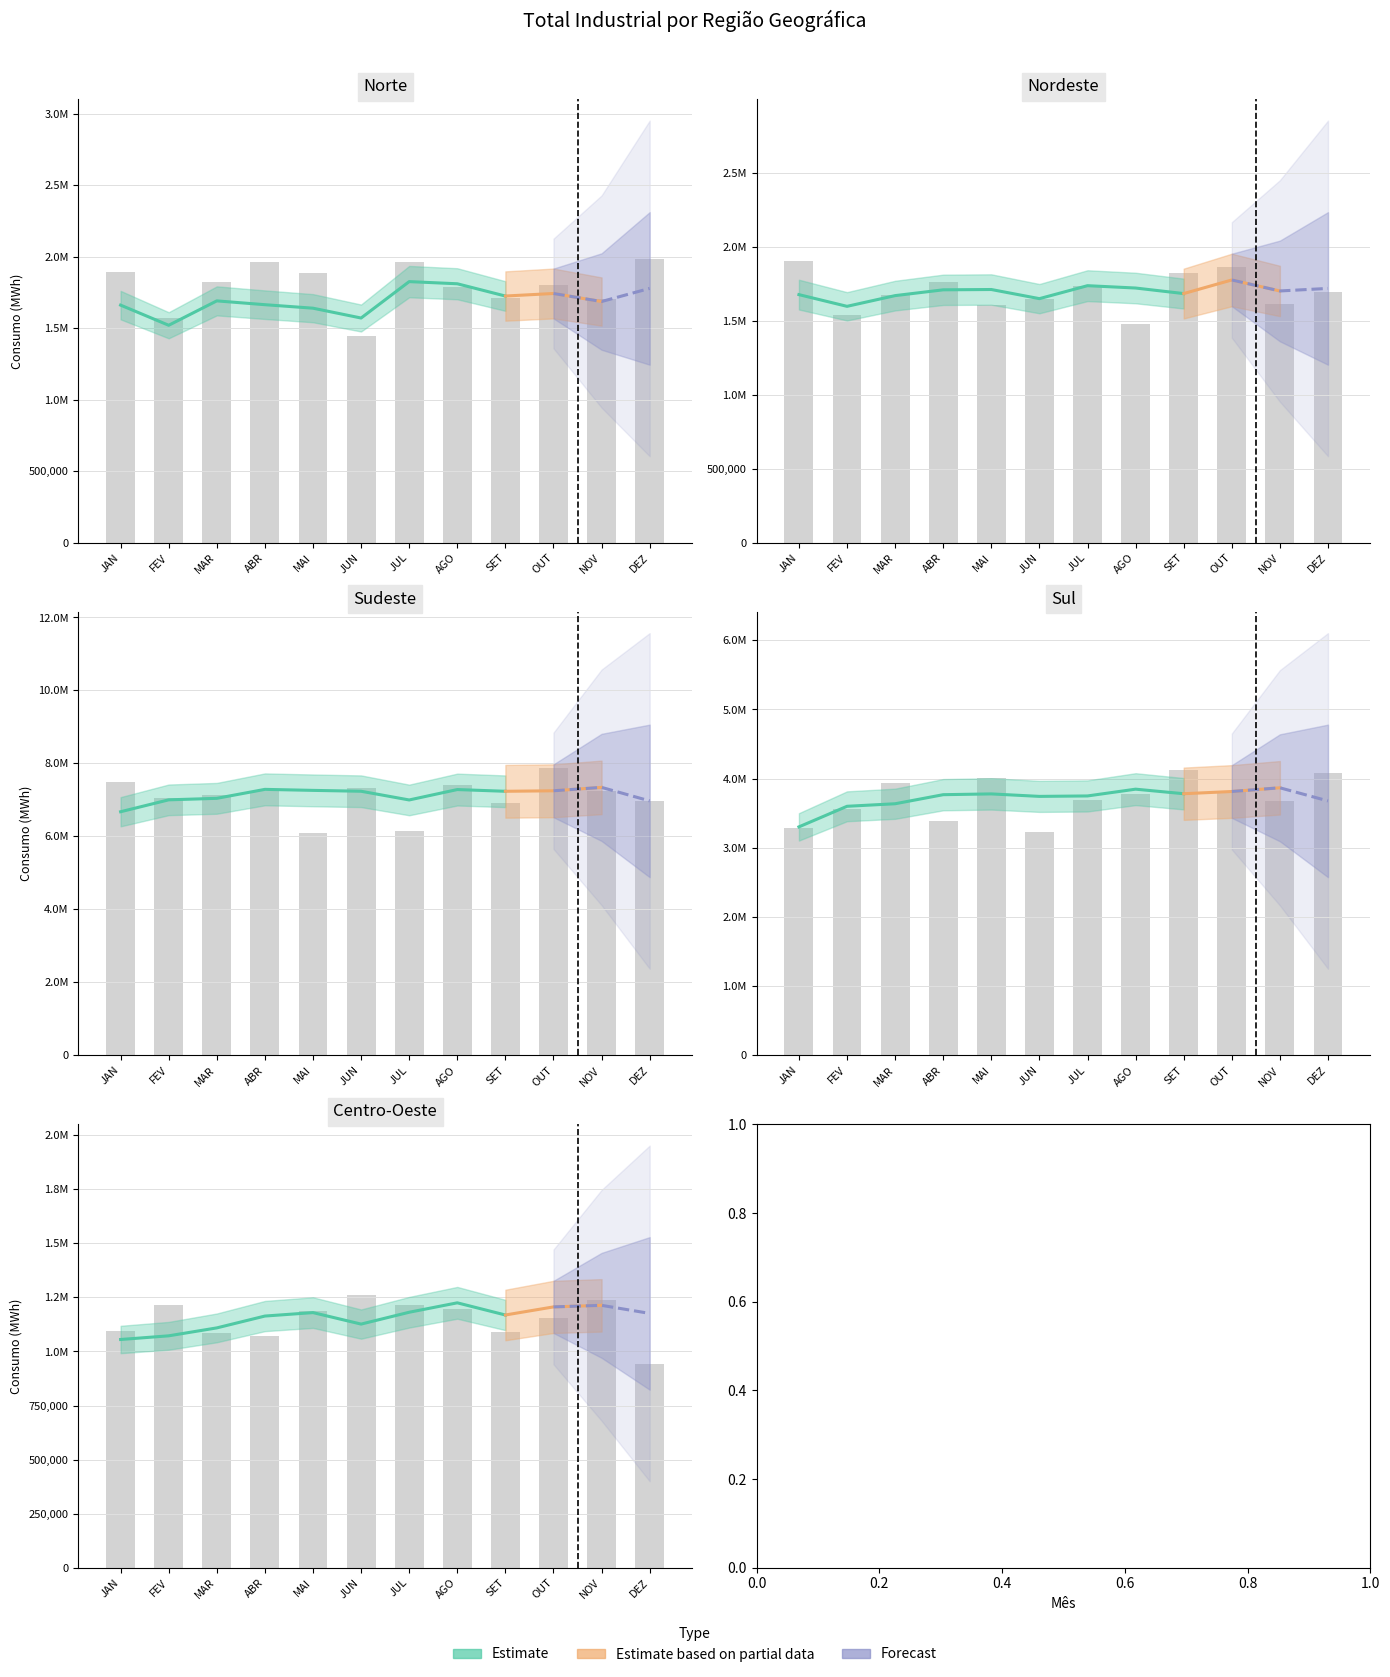

Which series has the largest range (max minus min)?

Sudeste